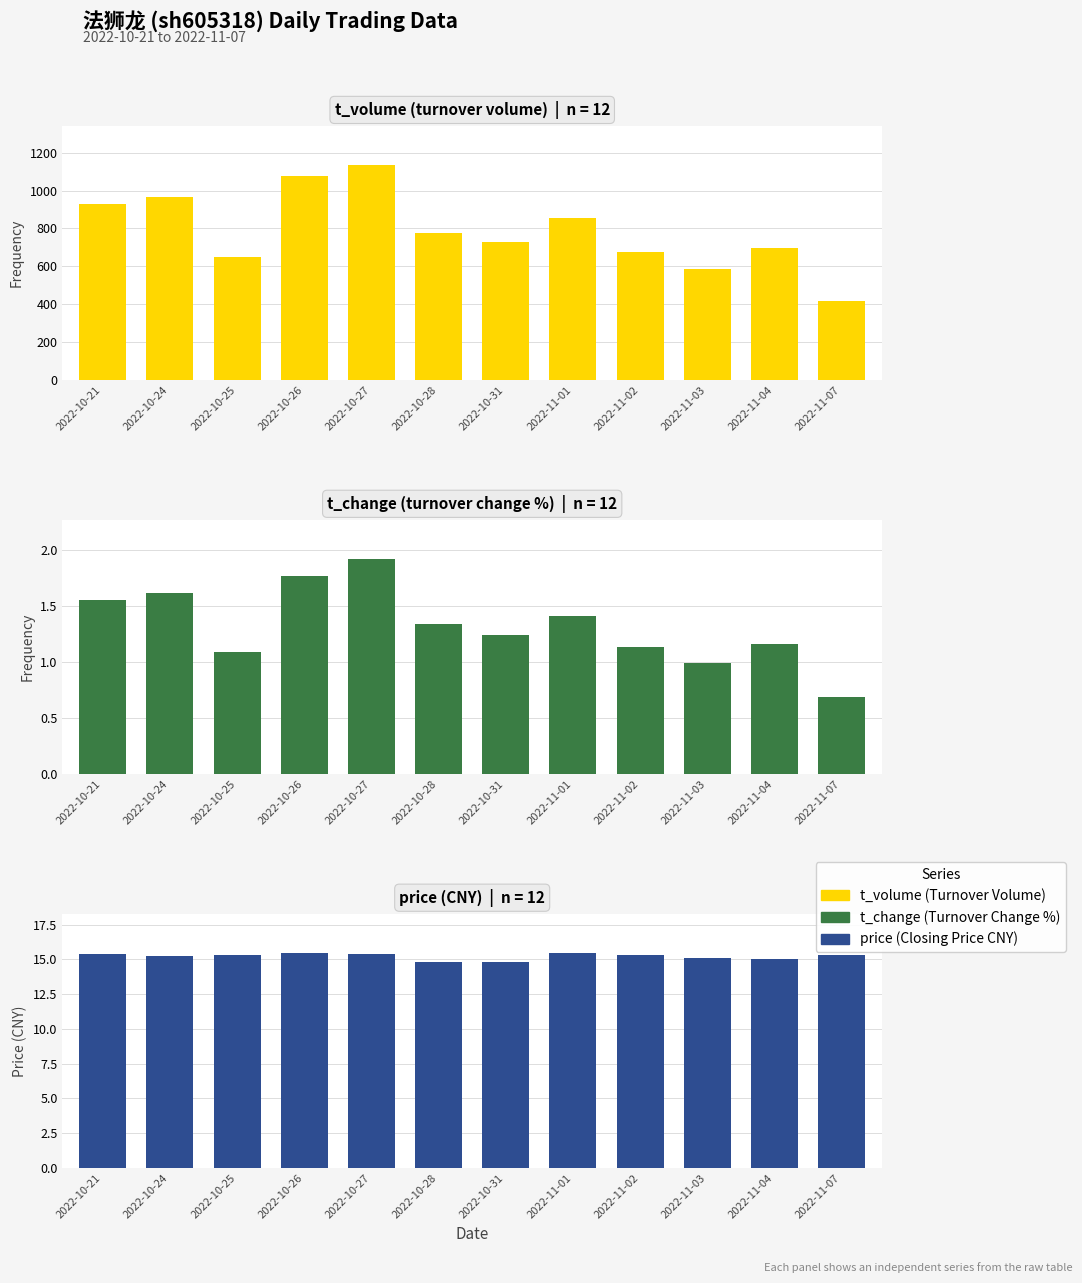

Does the chart contain any negative values?

No